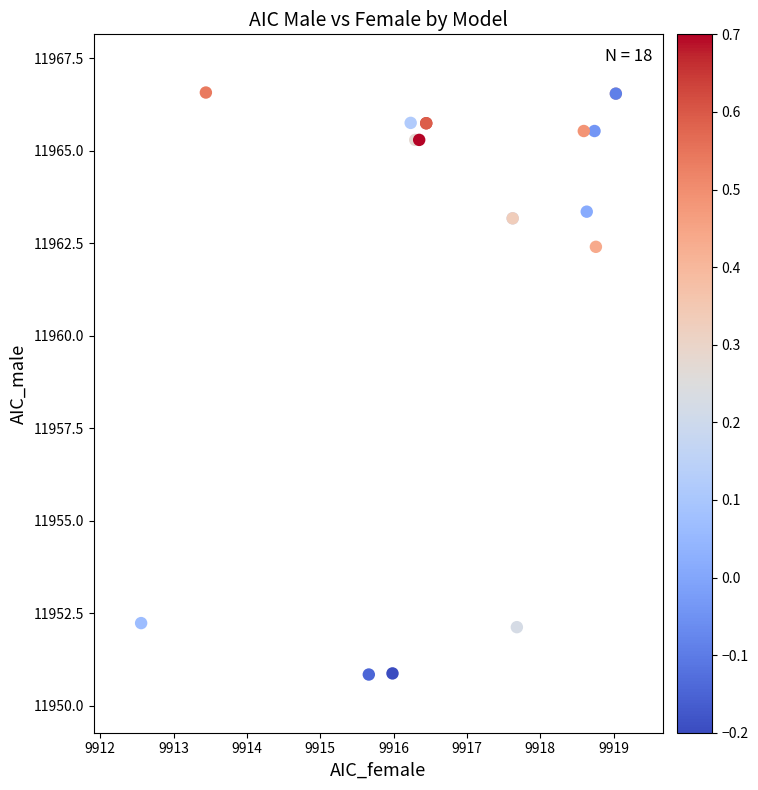

What Y value in the scatter plot is closest to 11958?

11962.4